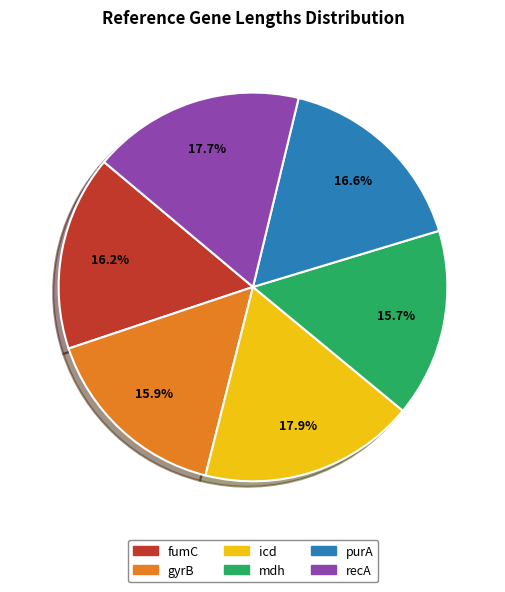

Approximately how many times larger is the value at fumC compared to gyrB?

1.0